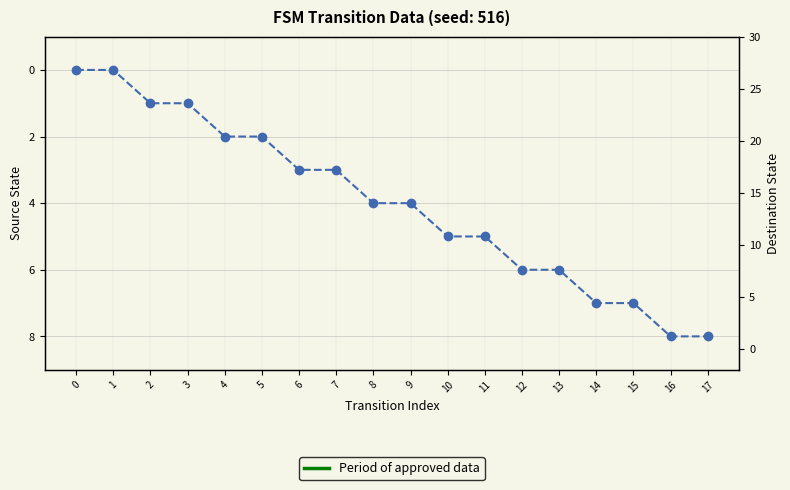

Where is the first local maximum for destination_state?

4